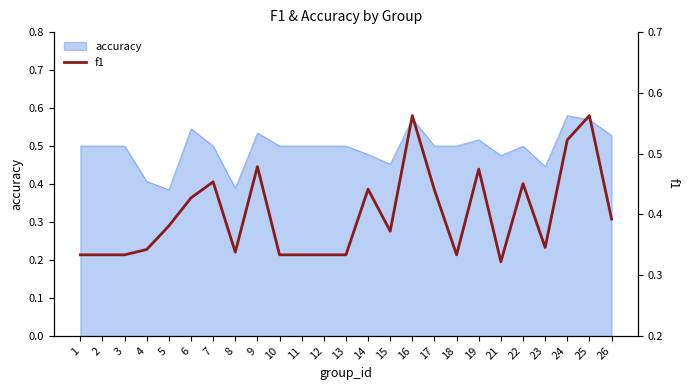

The accuracy series shows 0.2 at 10. True or false?

False